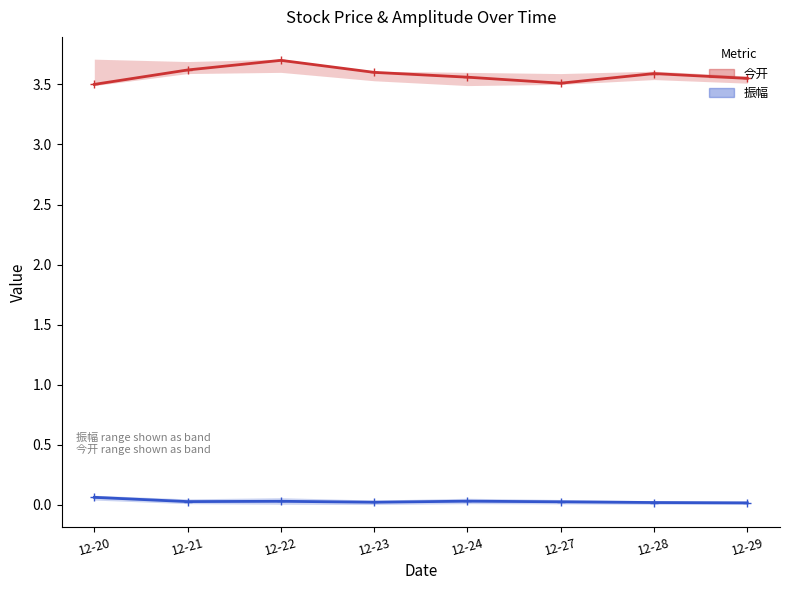

True or false: 振幅 and 今开 cross at least once.

False